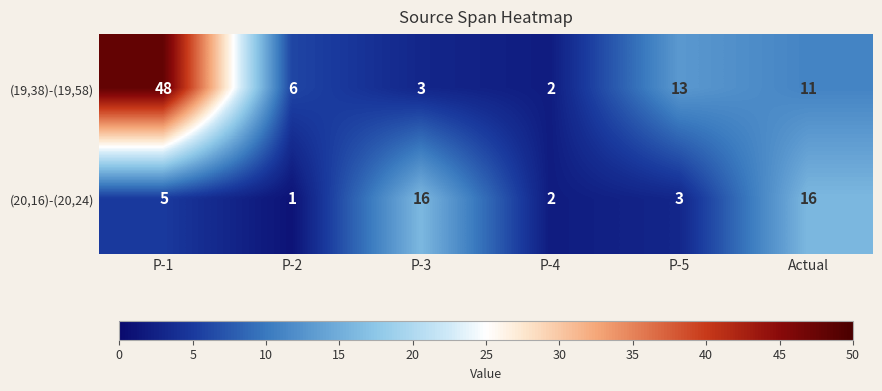

Is it true that (19,38)-(19,58) equals 13 at P-5?

True